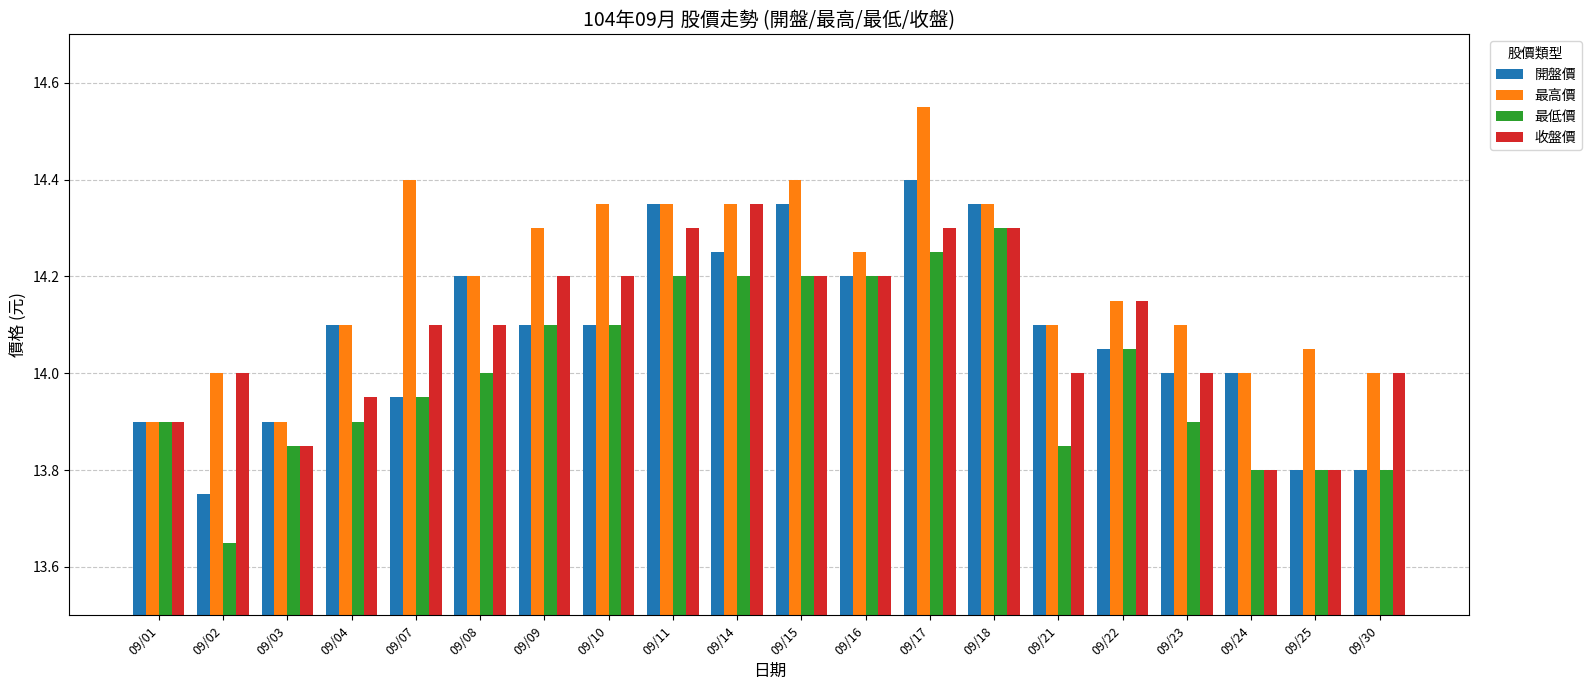

Which category has the highest value across all series?

09/17